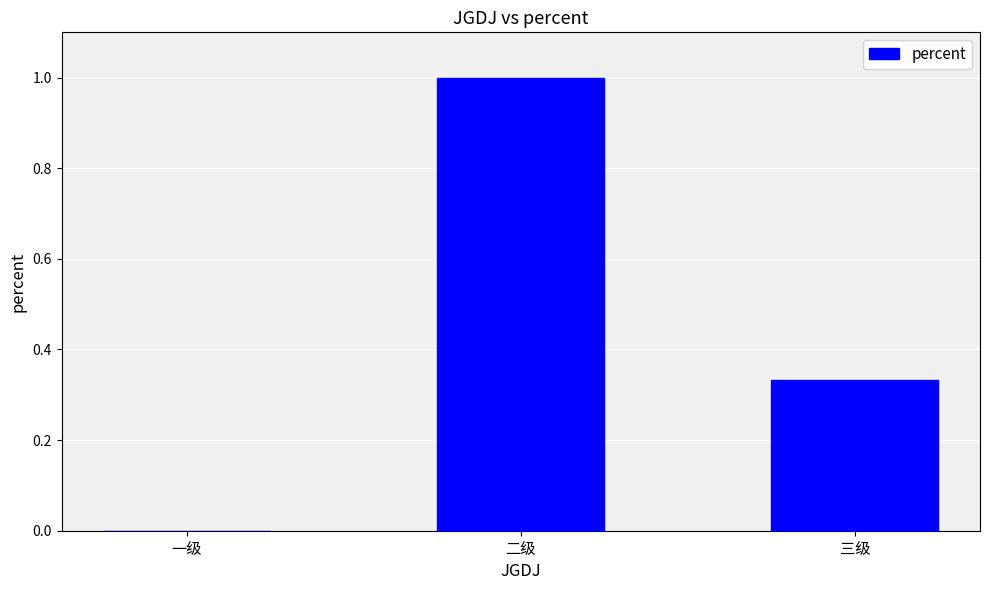

What is the change in value from 一级 to 二级?

+1.0